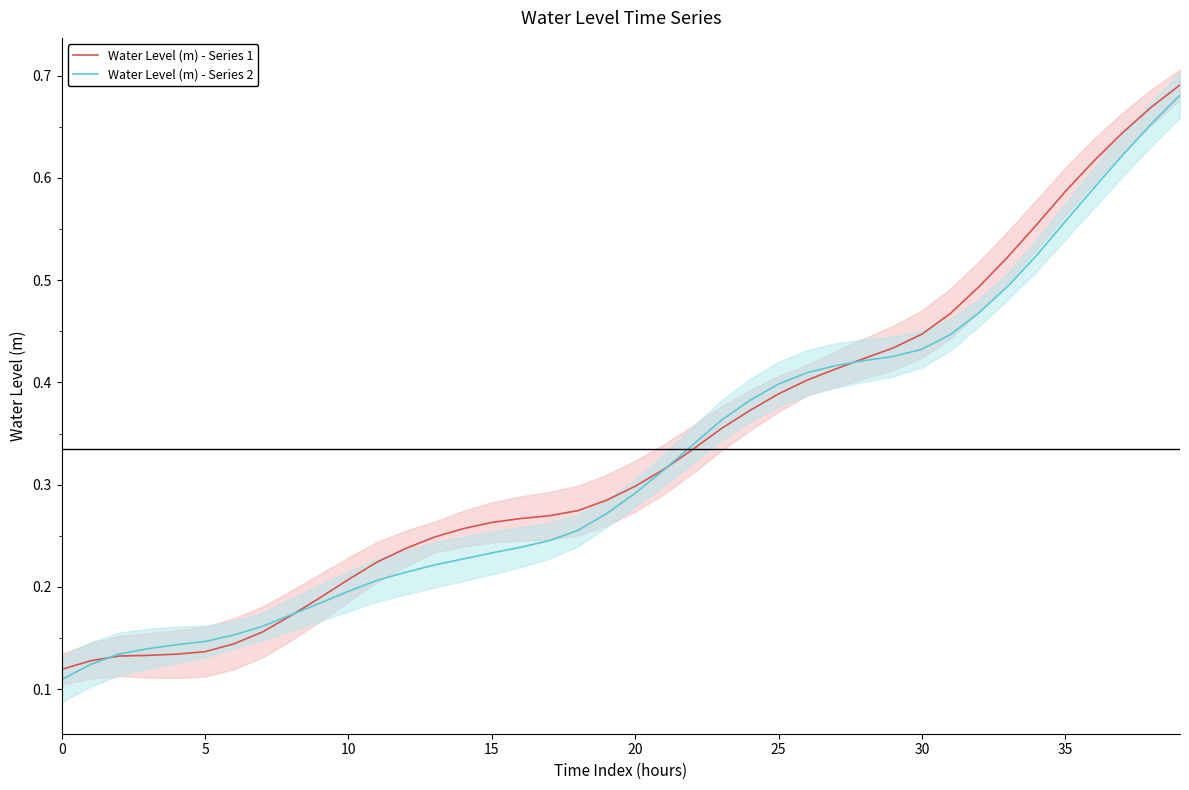

What is the sum of all Water Level (m) - Series 1 values?

13.4